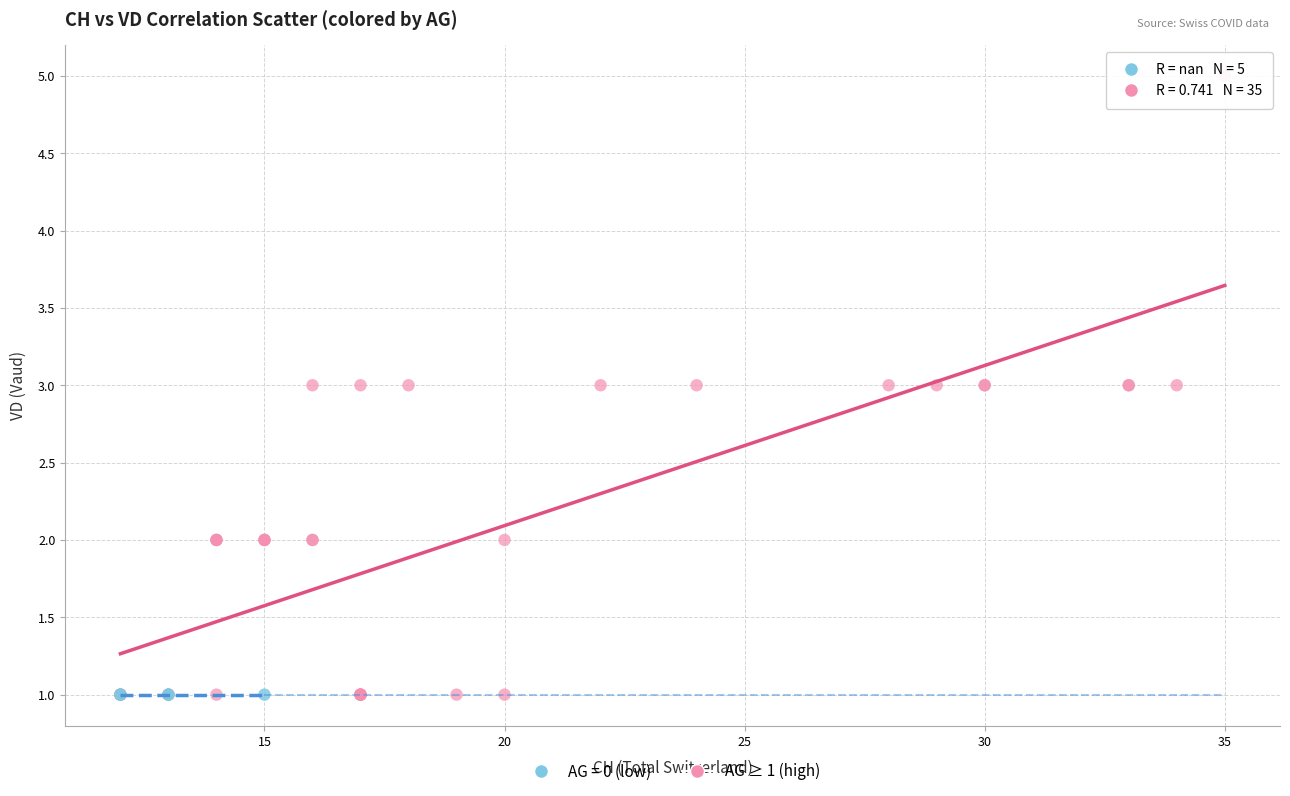

Which series contains the highest Y value?

AG ≥ 1 (high)